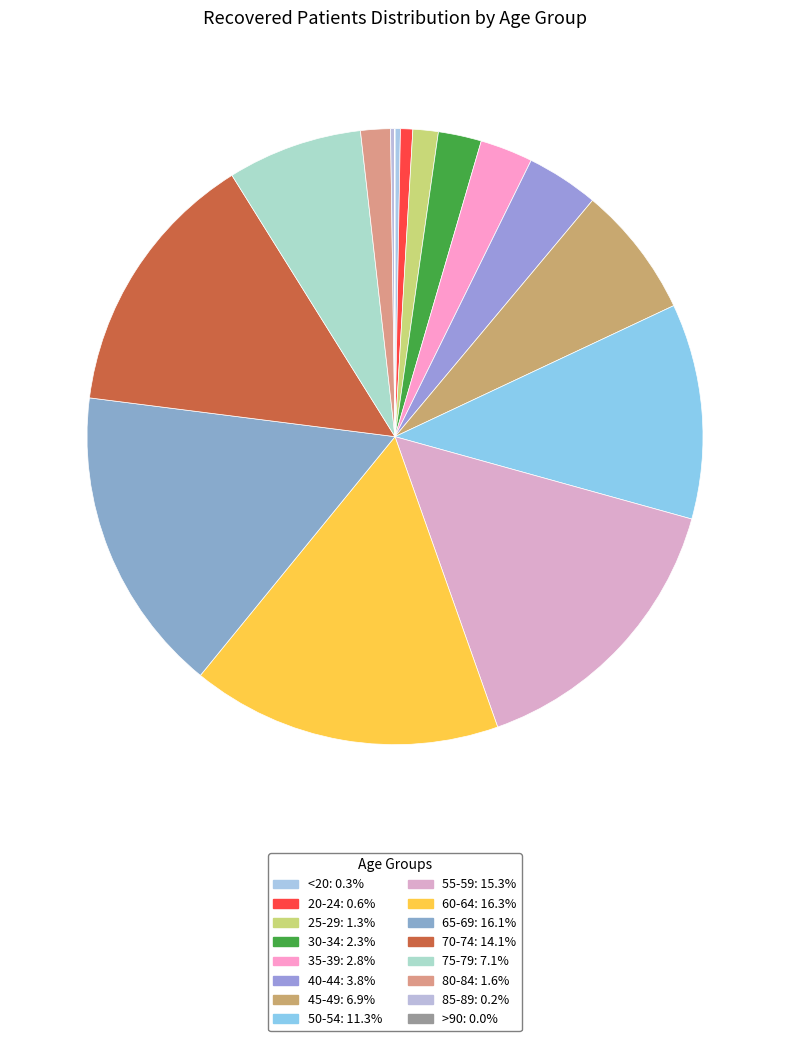

What percentage is NOT represented by 45-49?

93.1%